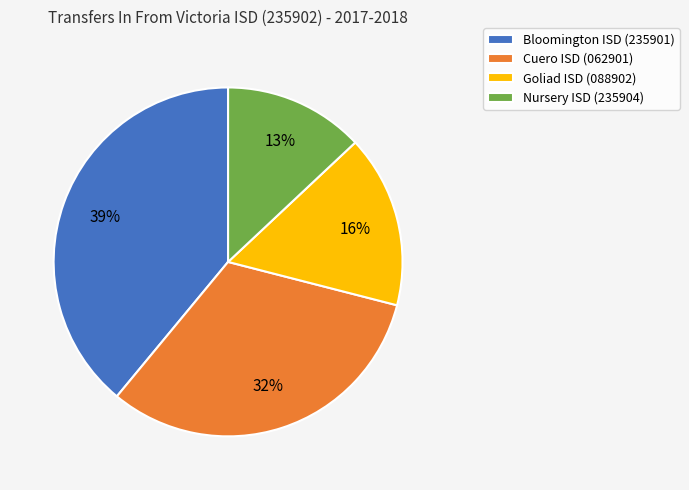

Which slice is the smallest?

Nursery ISD (235904)